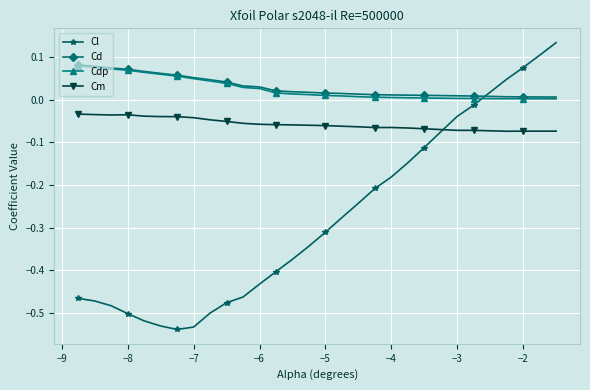

What is the sum of all Cm values?

-1.7